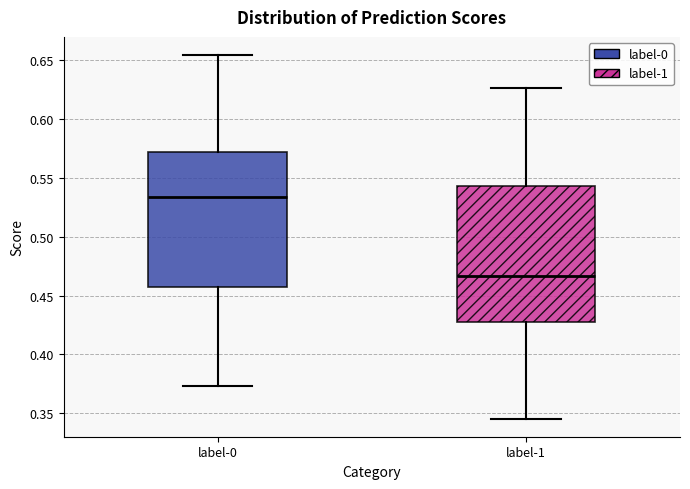

Reading left to right, read every box against the y-axis: the position of its median line, the range the box covers, and the ends of its whiskers. The values are not printed on the chart, so give them approximately, as read against the axis.

label-0: median 0.535, box 0.455 to 0.570, whiskers 0.375 to 0.655
label-1: median 0.465, box 0.430 to 0.545, whiskers 0.345 to 0.625